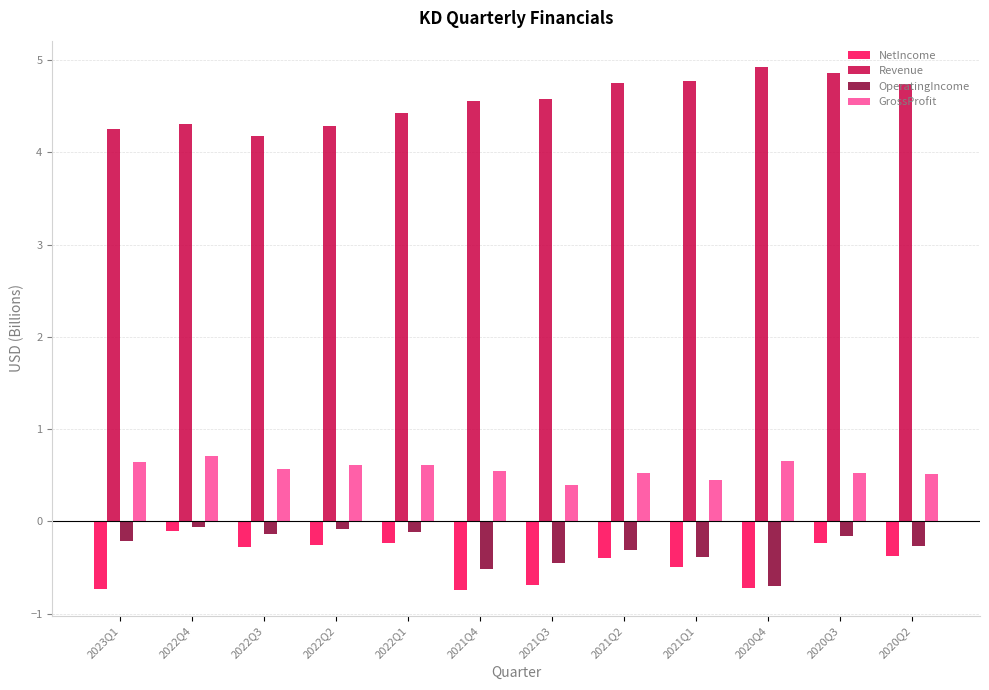

What is the average value of the OperatingIncome series?

-0.3